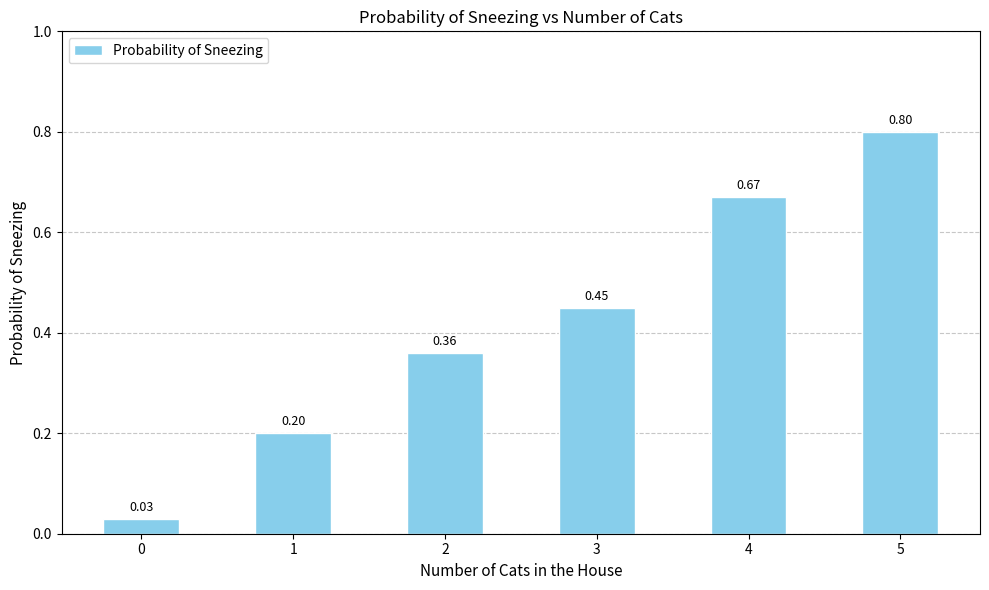

What is the sum of all values?

2.5